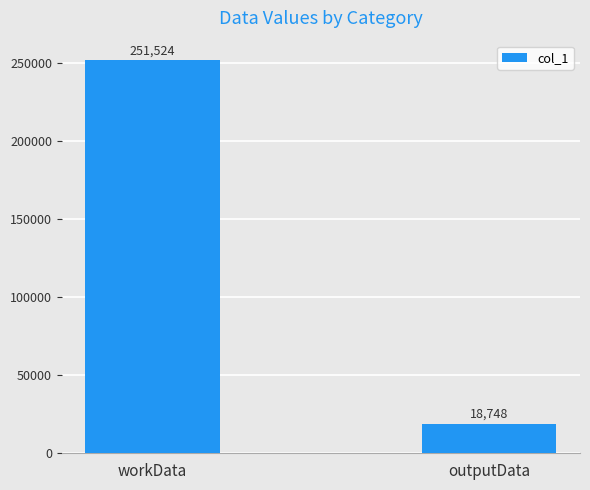

Rank the categories by value from highest to lowest.

workData, outputData